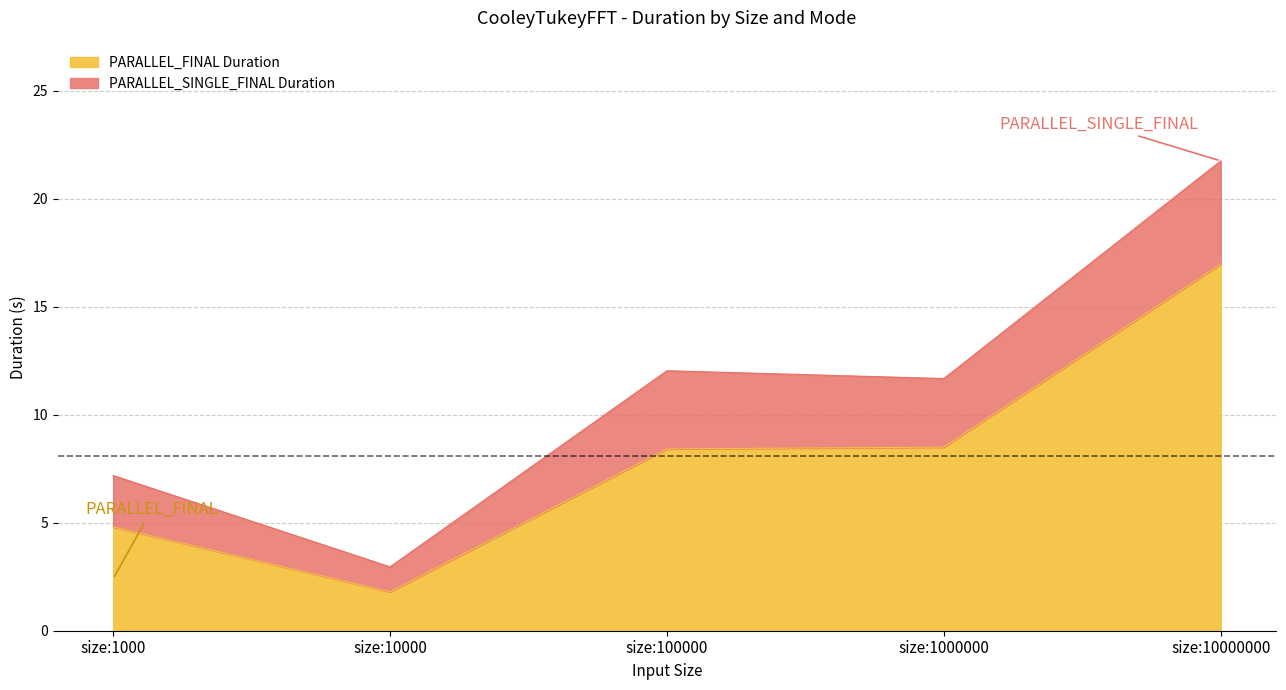

The PARALLEL_SINGLE_FINAL Duration series shows 7.2 at size:1000. True or false?

True